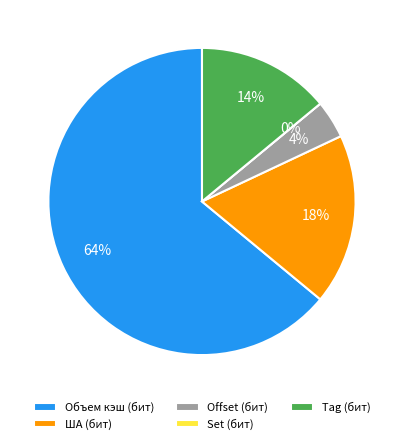

To the nearest percent, what is the difference between the ША (бит) and Set (бит) slice percentages?

18%